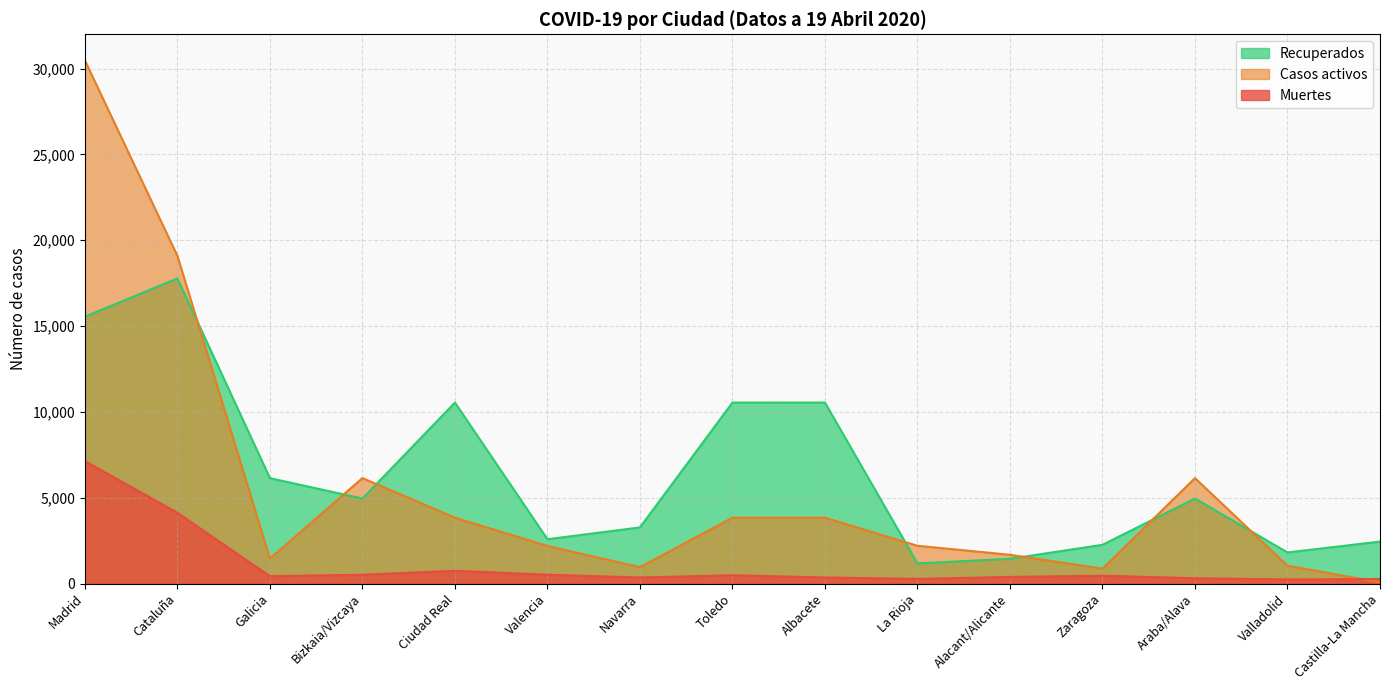

What is the label of the 3rd point from the left?

Galicia